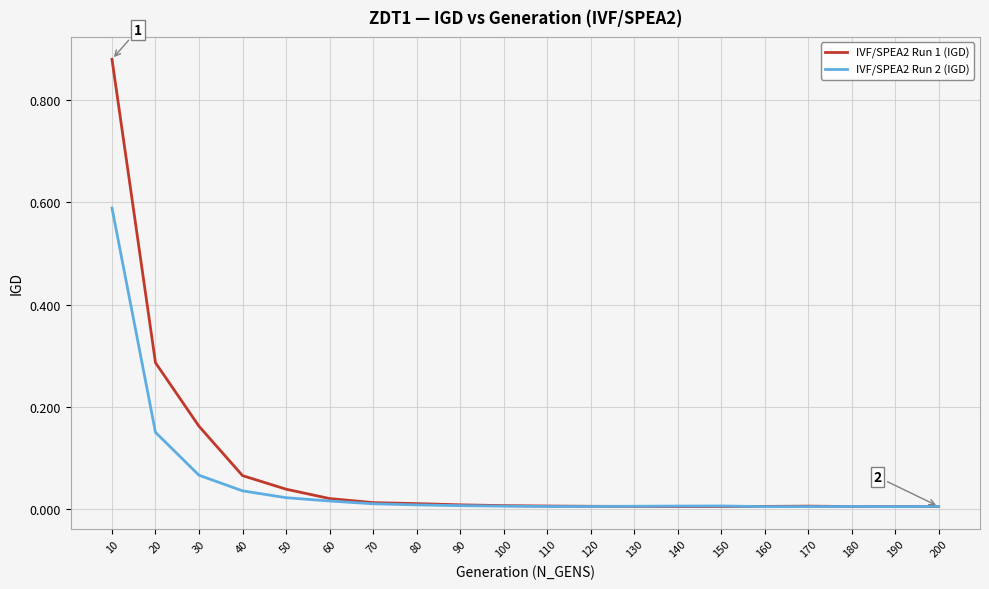

List the series in order of their overall mean, highest first.

IVF/SPEA2 Run 1 (IGD), IVF/SPEA2 Run 2 (IGD)